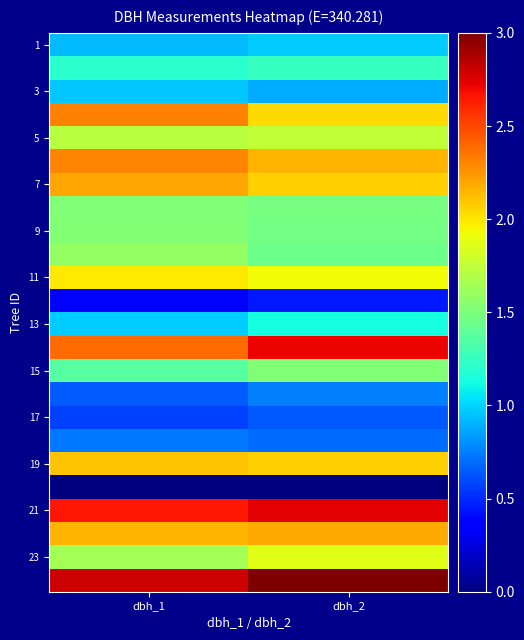

How many data points does each series have?

2